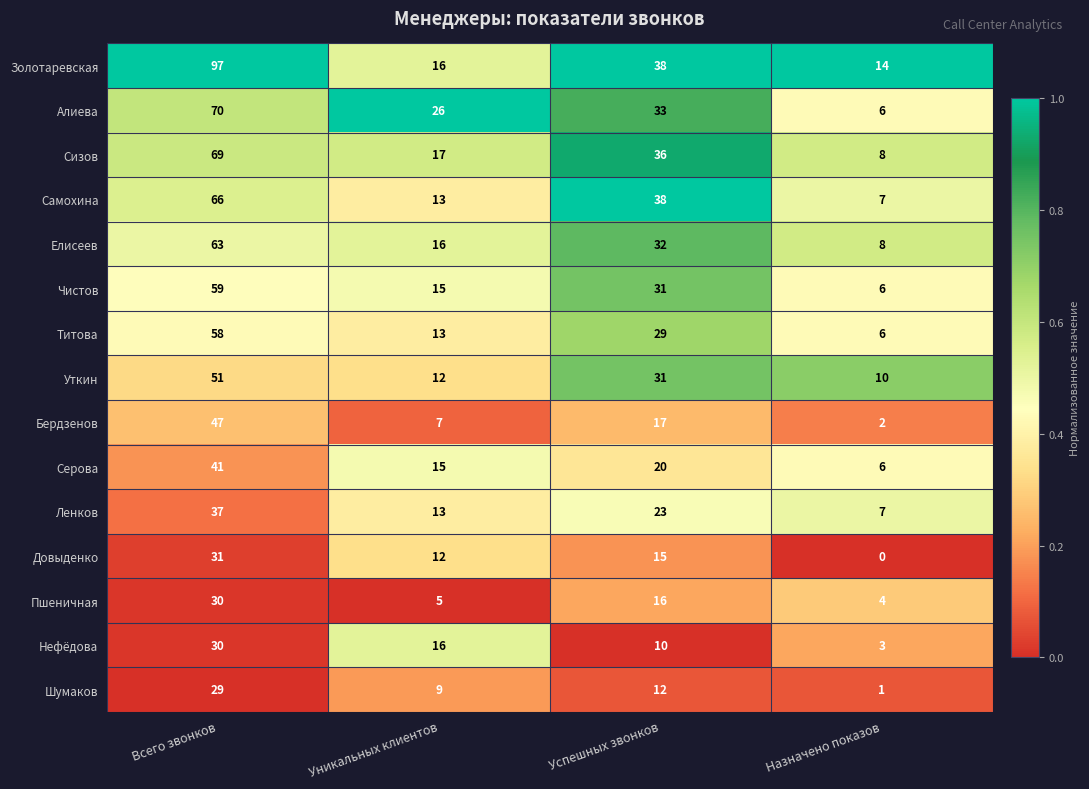

List the labels in order of Шумаков value, smallest first.

Назначено показов, Уникальных клиентов, Успешных звонков, Всего звонков